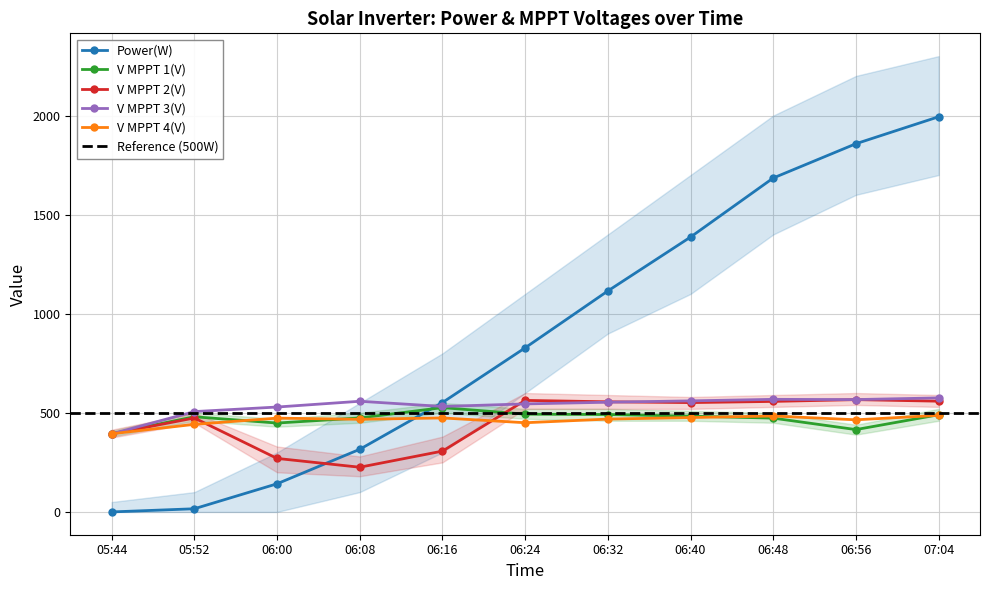

The V MPPT 1(V) series shows 483.3 at 06:40. True or false?

True